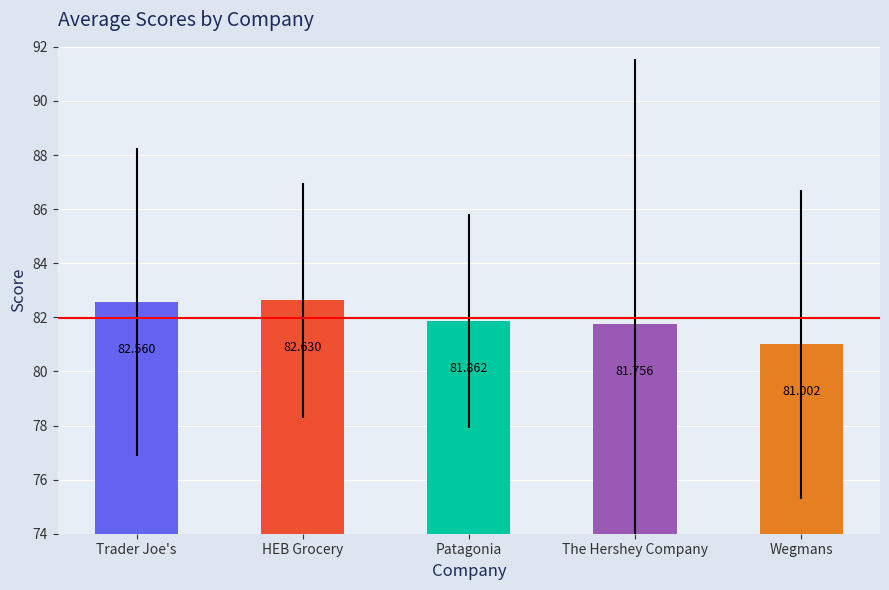

Which category has the lowest value across all series?

Wegmans